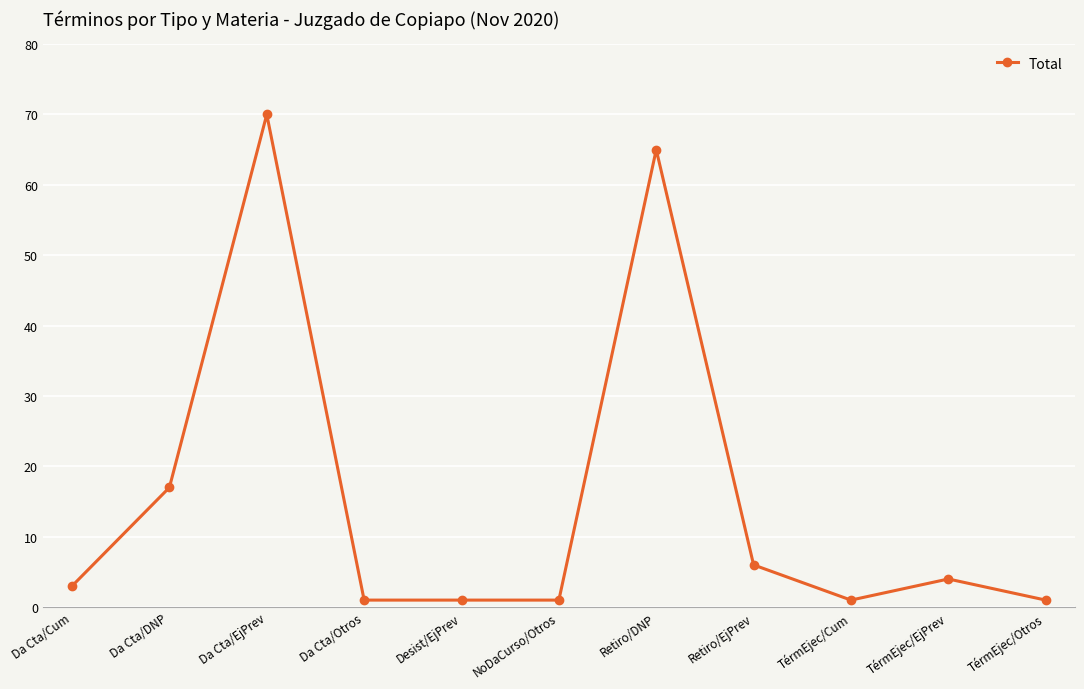

What value does the data have at TérmEjec/Otros?

1